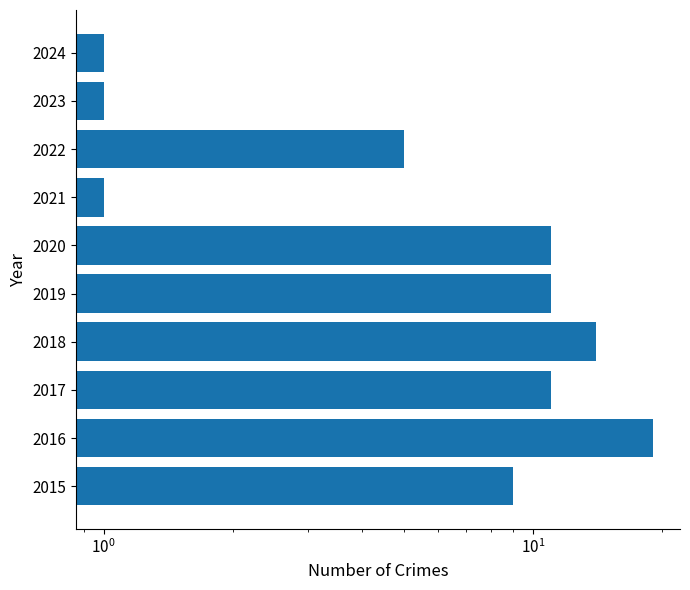

Count the values in the range 1 to 11.

8